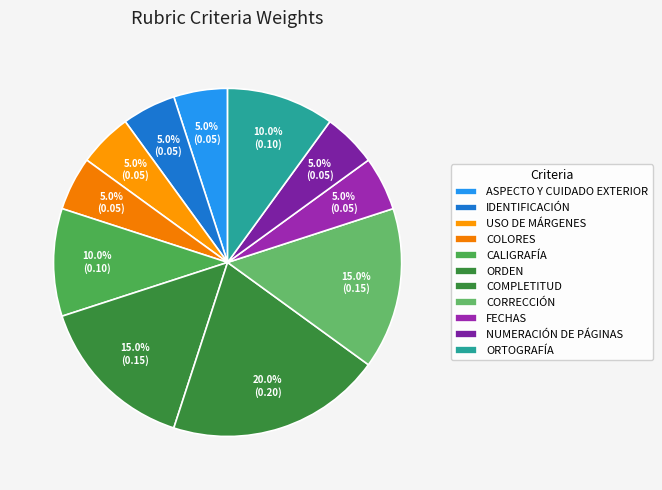

Which category has the smallest portion of the pie?

ASPECTO Y CUIDADO EXTERIOR